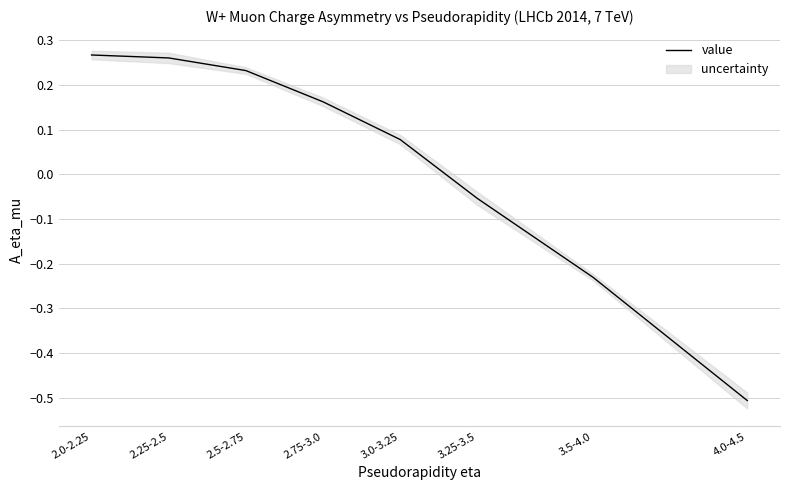

What is the label of the 2nd point from the right?

3.5-4.0